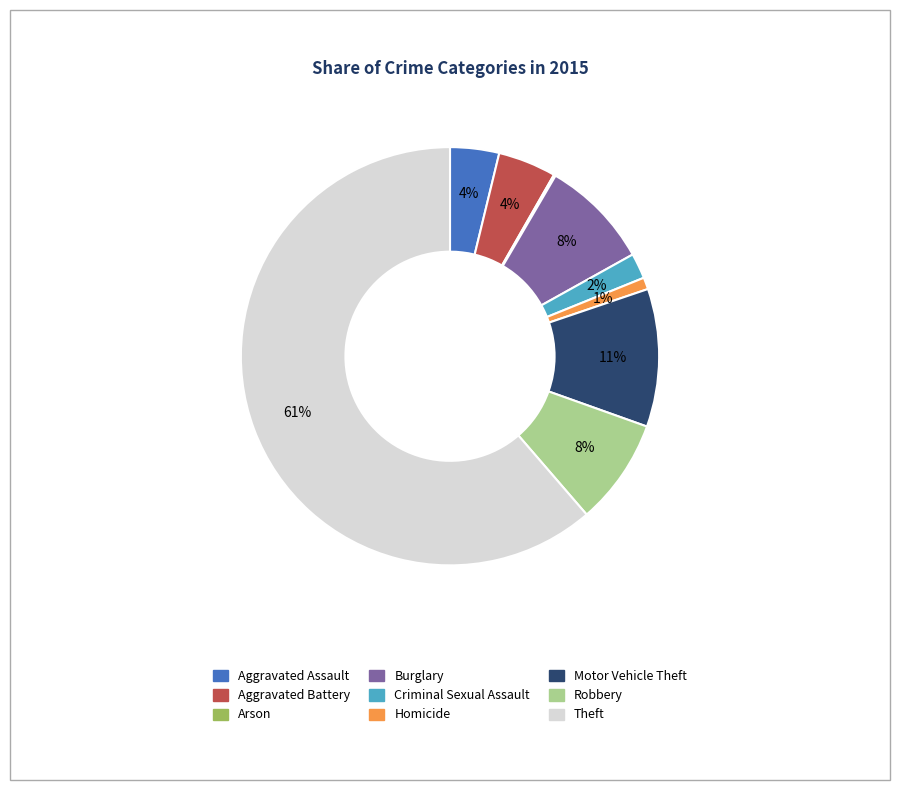

Do Theft and Aggravated Battery together represent more than half of the pie?

Yes